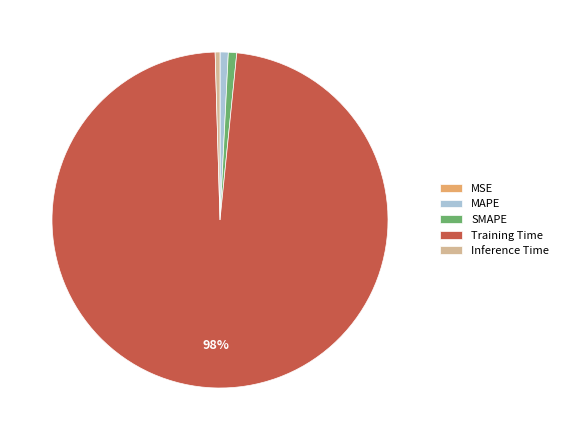

Do MAPE and Inference Time together represent more than half of the pie?

No